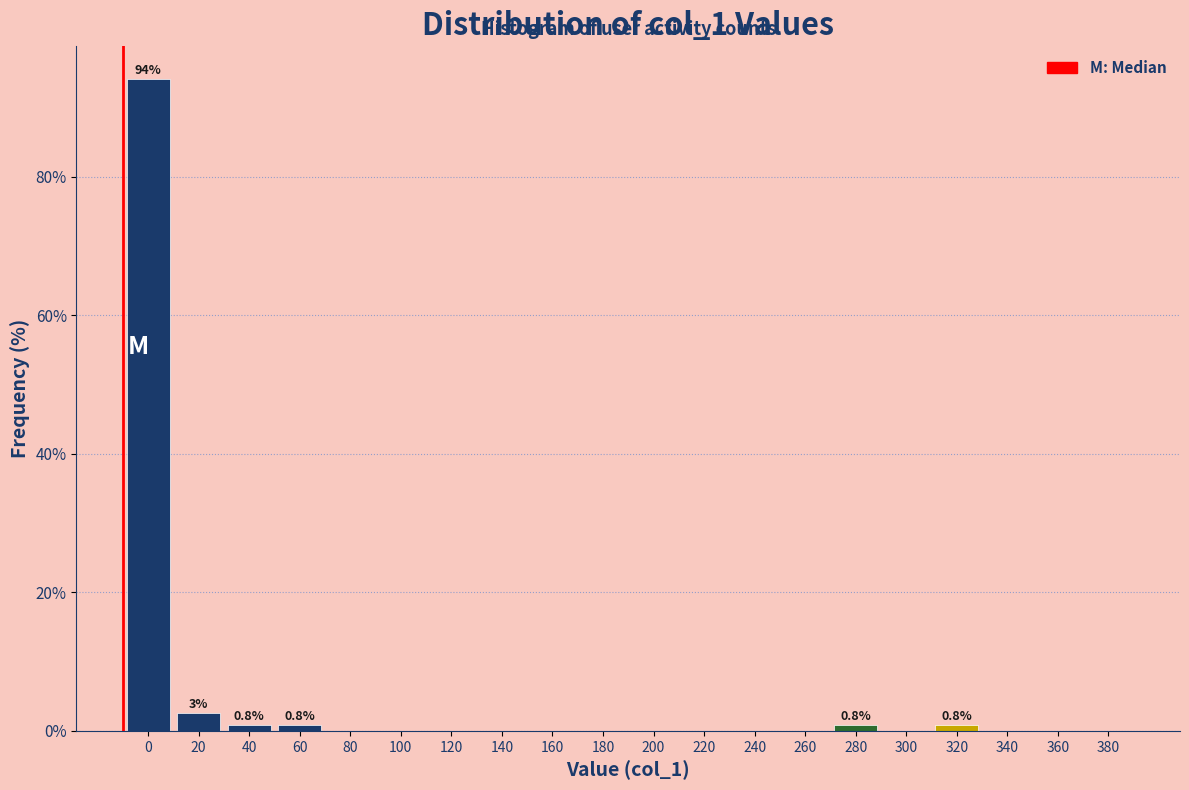

Reading right to left, list all the values displayed in this chart.

380=0.0	360=0.0	340=0.0	320=0.8	300=0.0	280=0.8	260=0.0	240=0.0	220=0.0	200=0.0	180=0.0	160=0.0	140=0.0	120=0.0	100=0.0	80=0.0	60=0.8	40=0.8	20=2.5	0=94.1